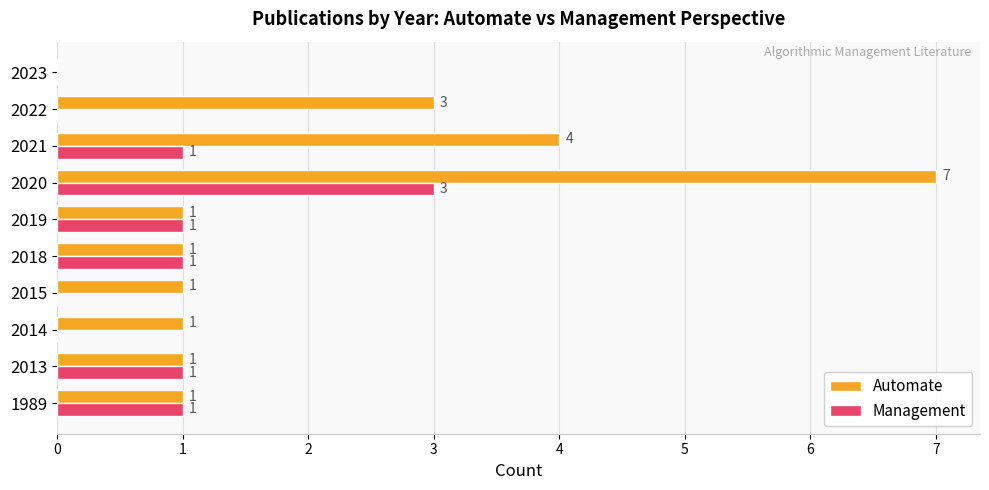

Count the Automate values in the range 1 to 3.

7